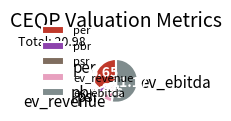

Which has a higher value, pbr or per?

per